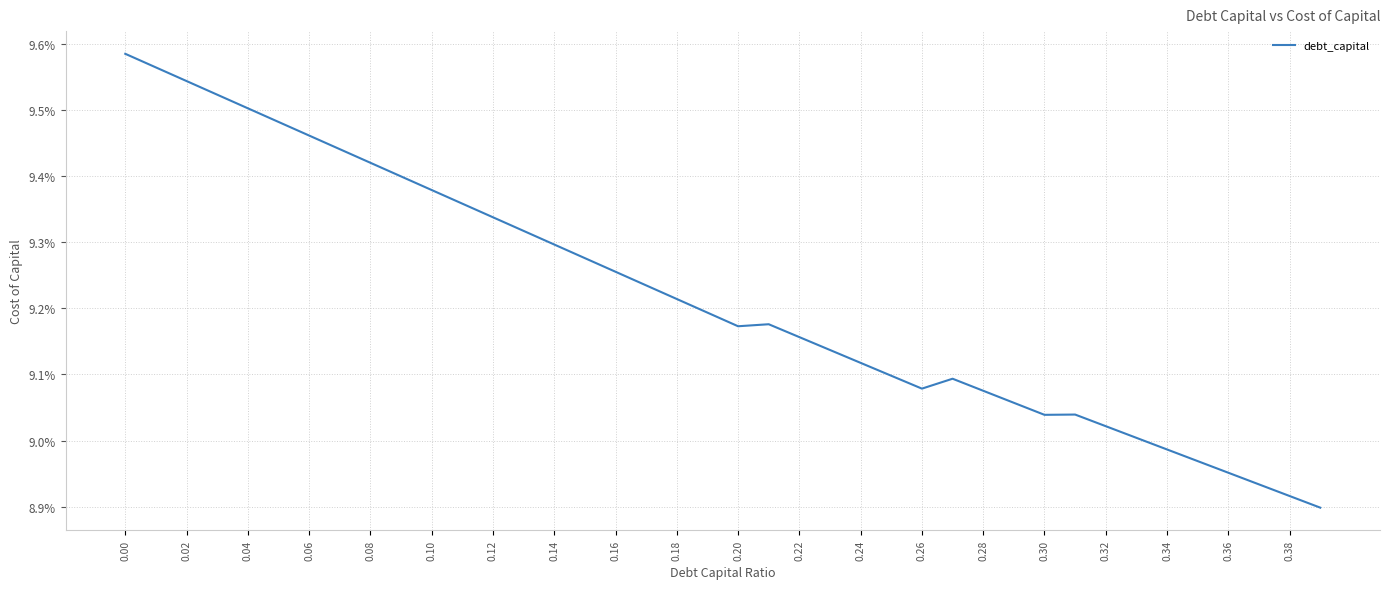

Does the chart have visible grid lines?

Yes